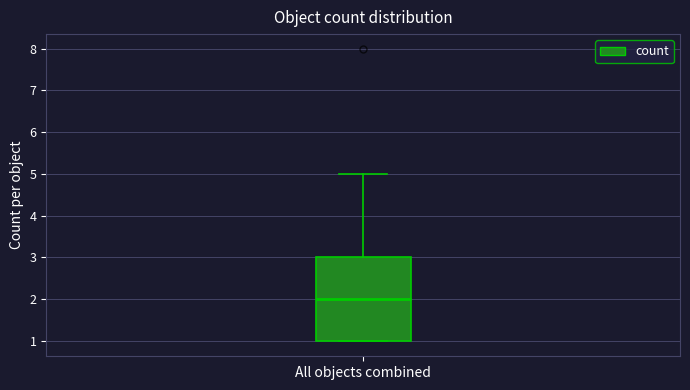

Read this box plot against the y-axis: the position of the median line, the range covered by the box, and the ends of both whiskers. The values are not printed on the chart, so give them approximately, as read against the axis.

median 2, box 1 to 3, whiskers 1 to 5